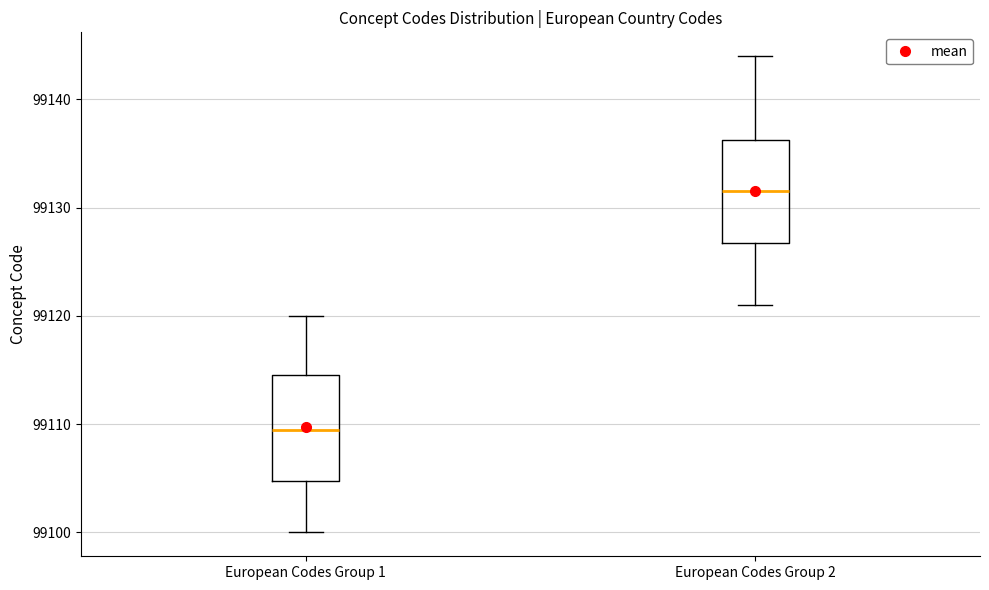

Where is the upper edge of the box for European Codes Group 2 on the y-axis? The values are not printed on the chart, so give them approximately, as read against the axis.

99136